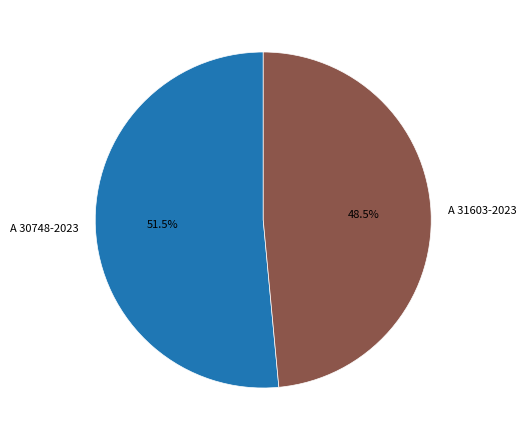

Approximately how many times larger is the value at A 31603-2023 compared to A 30748-2023?

0.9